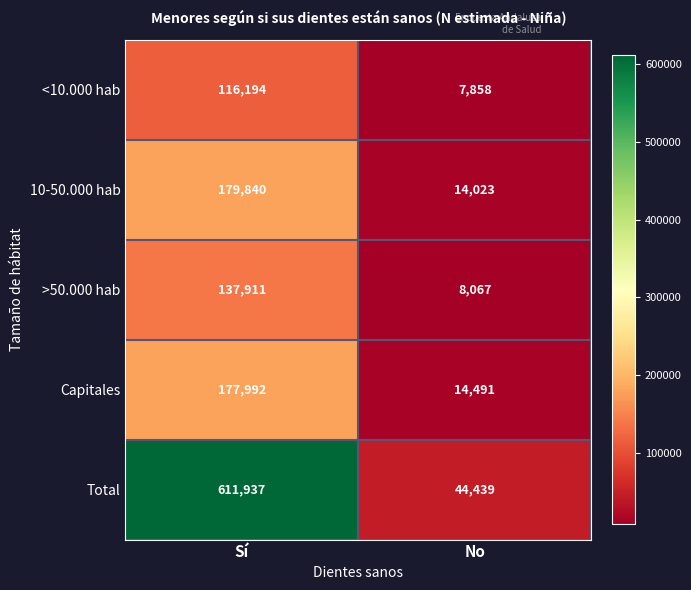

Is the value of <10.000 hab at Sí greater than the value of 10-50.000 hab at No?

Yes